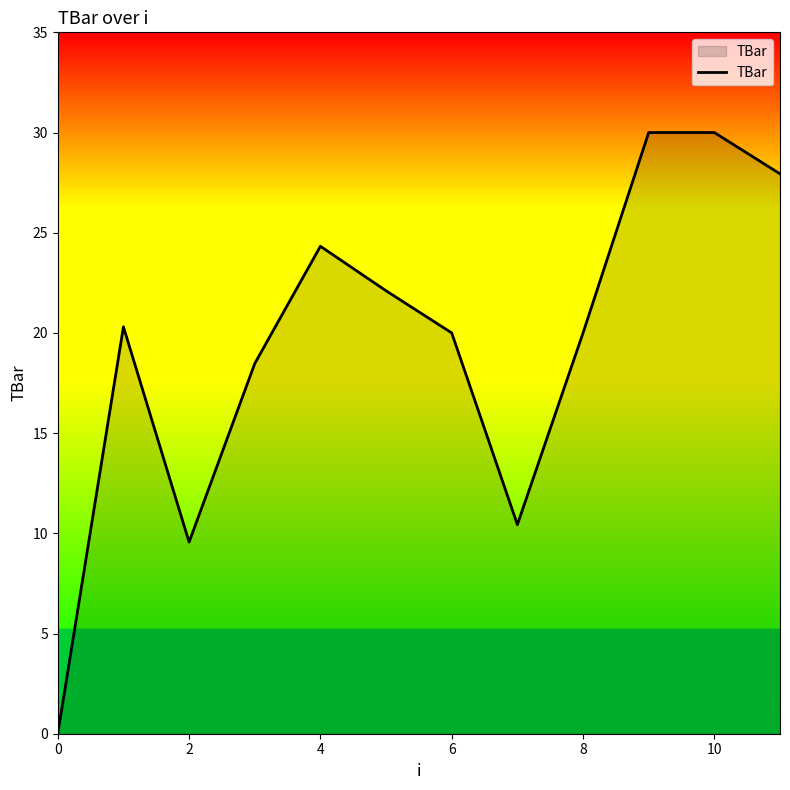

What is the greatest value displayed?

30.0